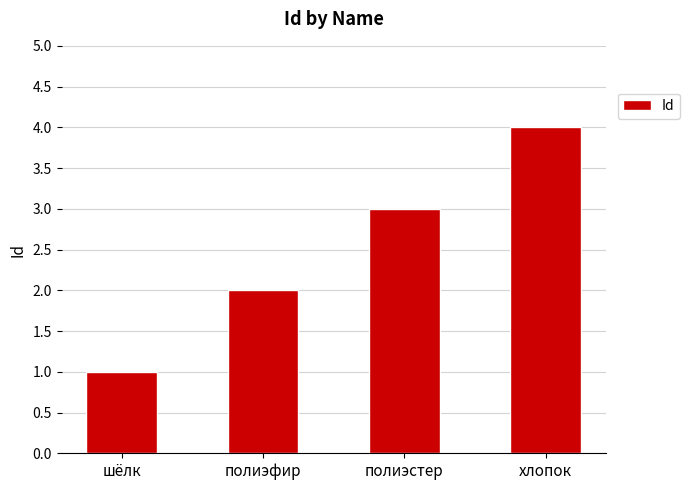

Rank the categories by value from highest to lowest.

хлопок, полиэстер, полиэфир, шёлк